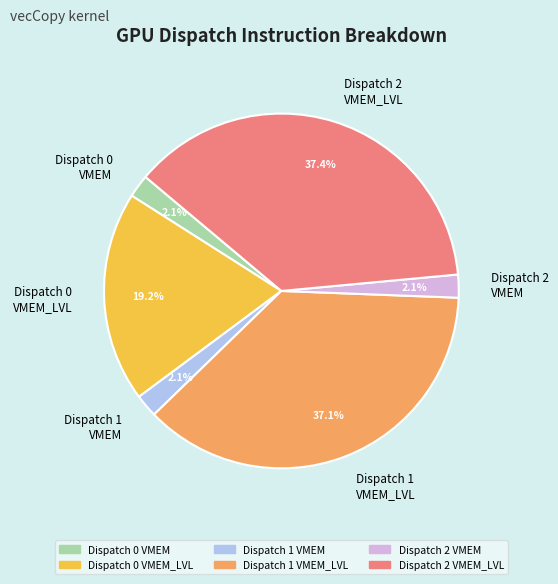

Between Dispatch 0 VMEM_LVL and Dispatch 2 VMEM, which is larger?

Dispatch 0 VMEM_LVL